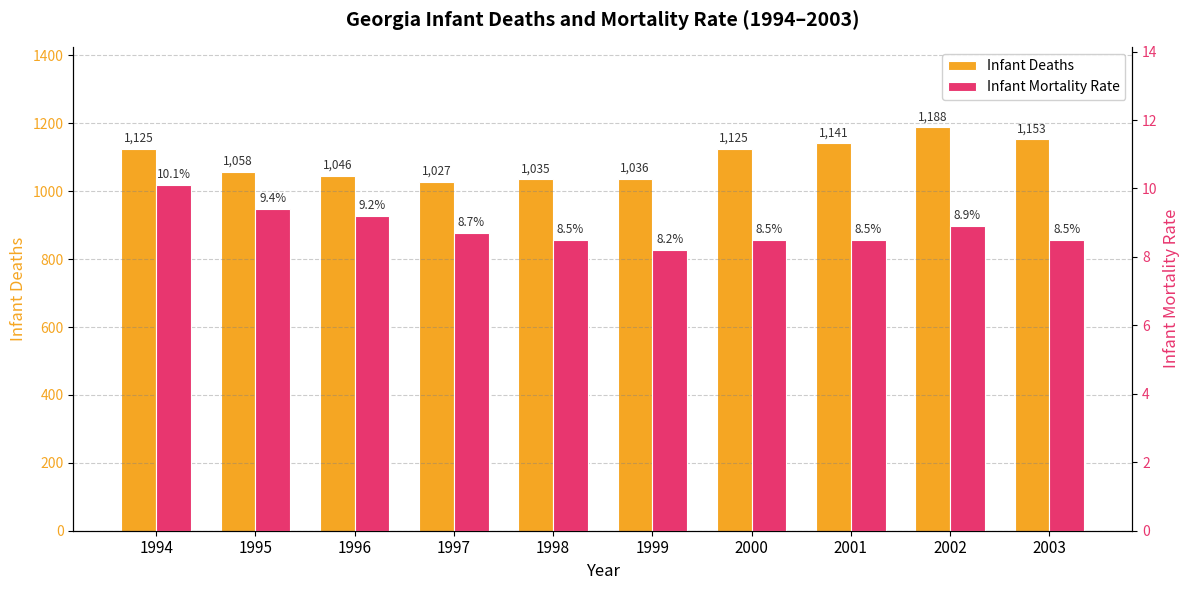

Which has a higher value, 1999 or 1996?

1996